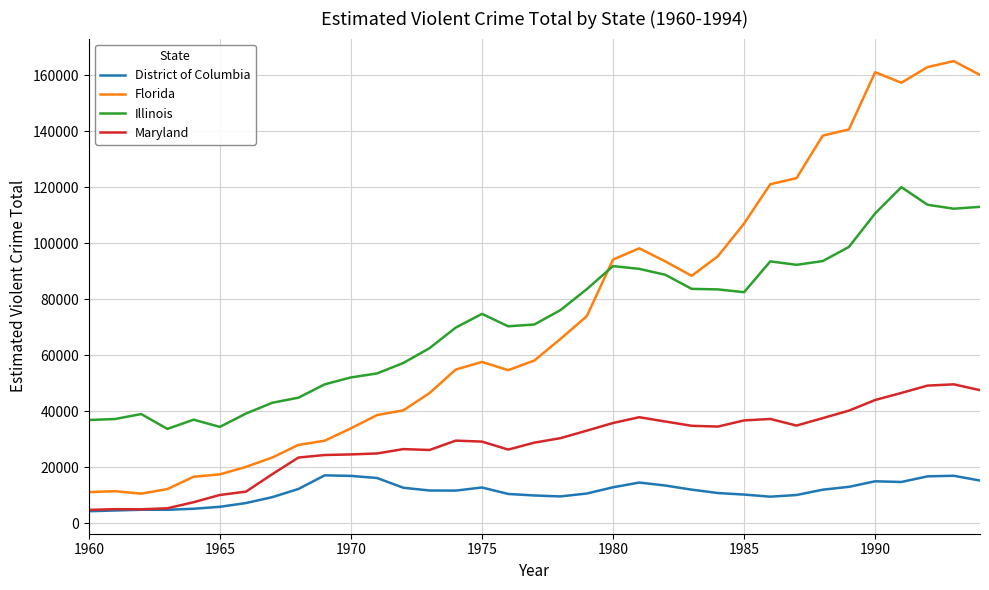

True or false: District of Columbia and Florida intersect in this chart.

False